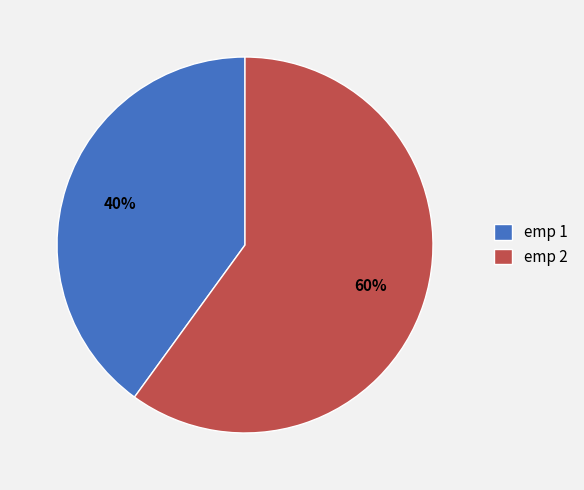

Combined, do emp 1 and emp 2 account for over 50%?

Yes